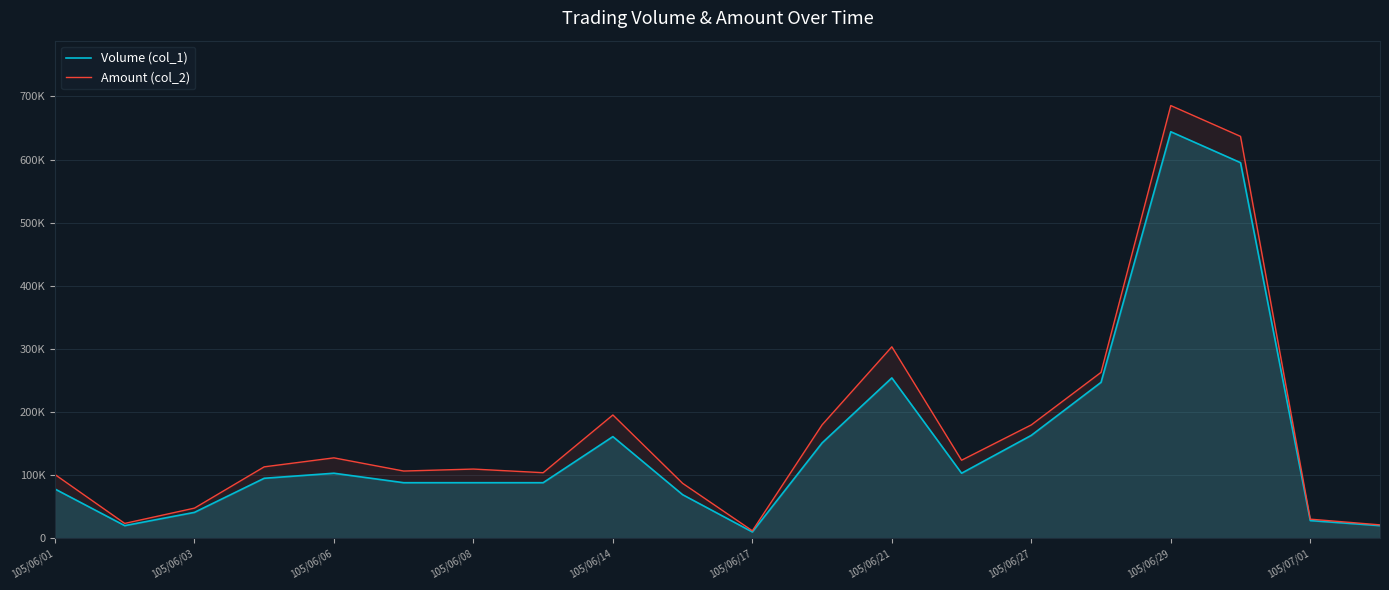

Which category has the lowest value in the Amount (col_2) series?

105/06/17